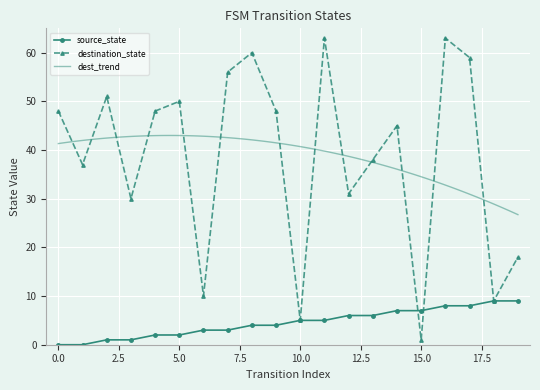

True or false: destination_state has more than 1 points higher than both neighbors.

True